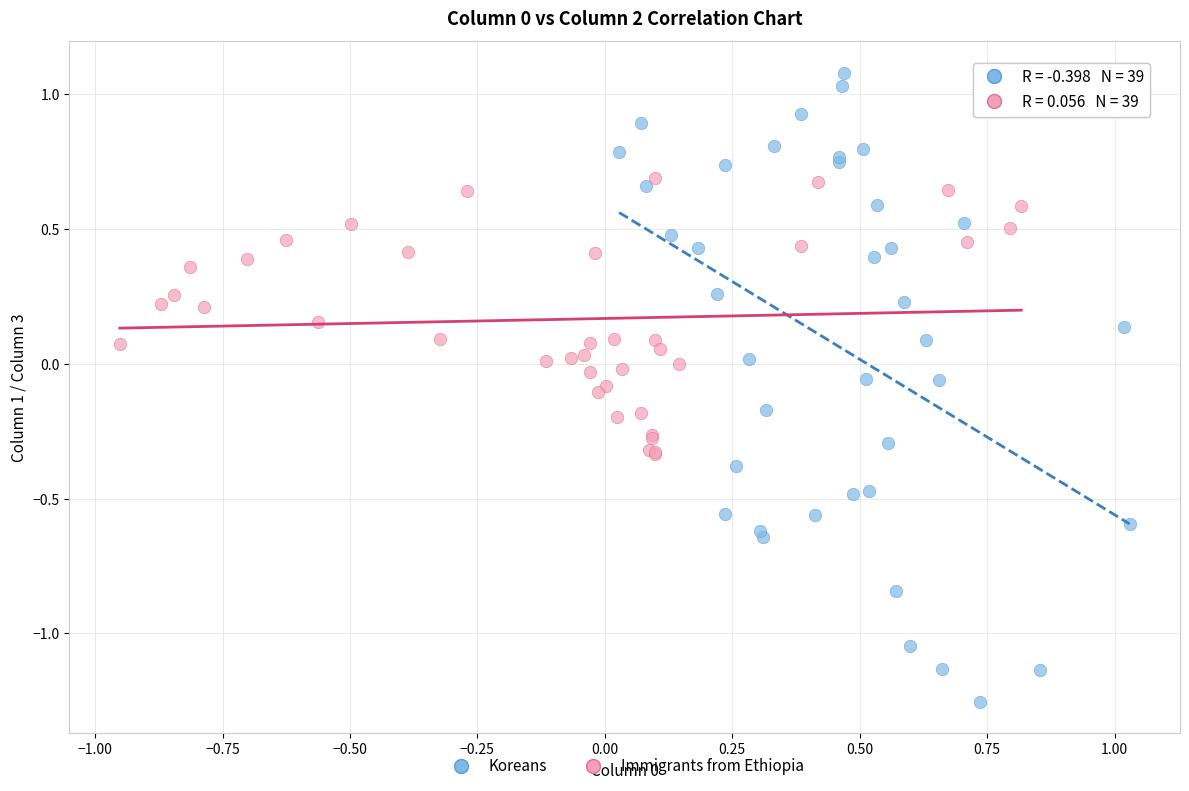

Which series has the largest Y range (max minus min)?

Koreans